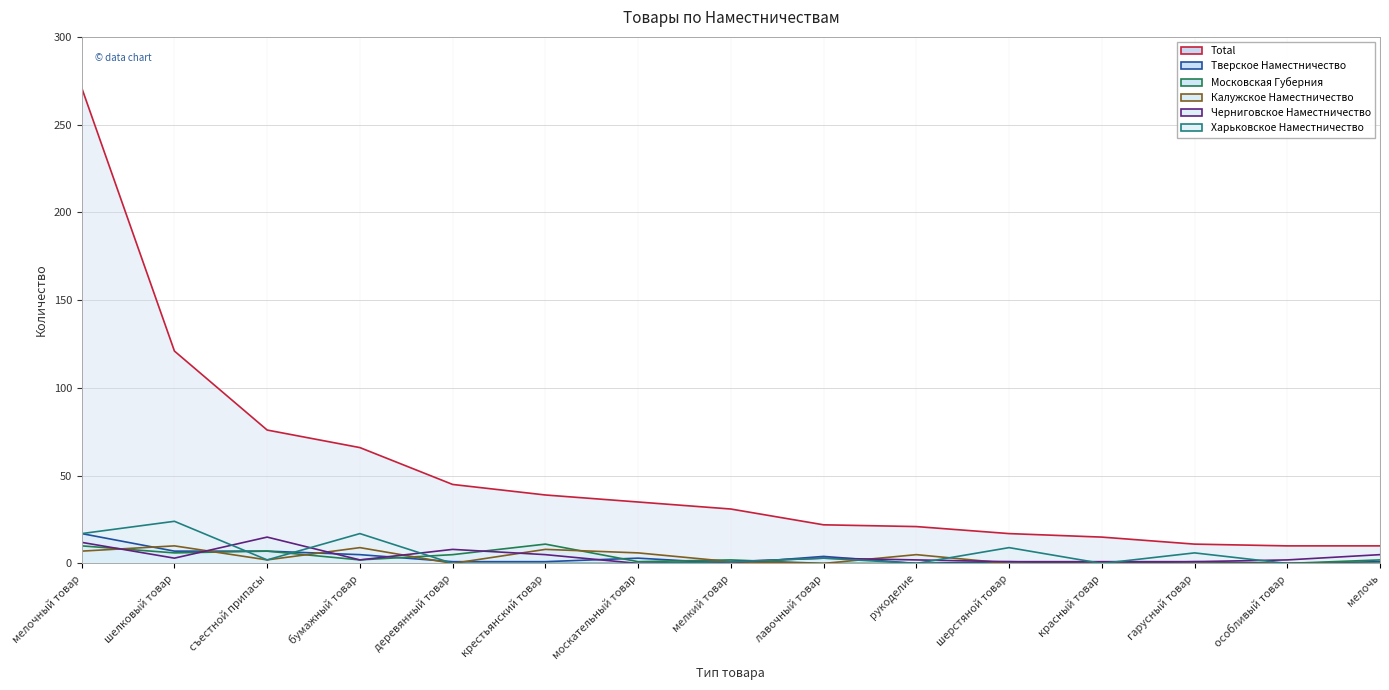

The value of Total at москательный товар is 7. True or false?

False